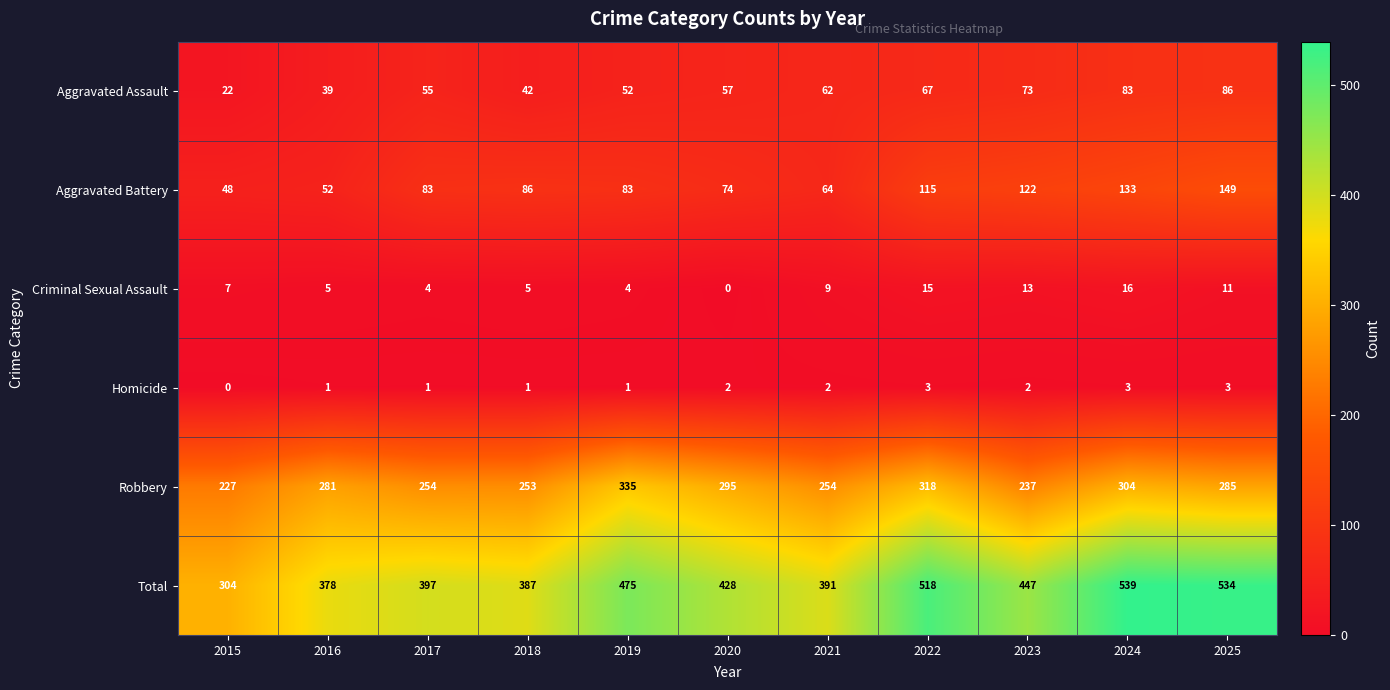

Which series has the largest range (max minus min)?

Total